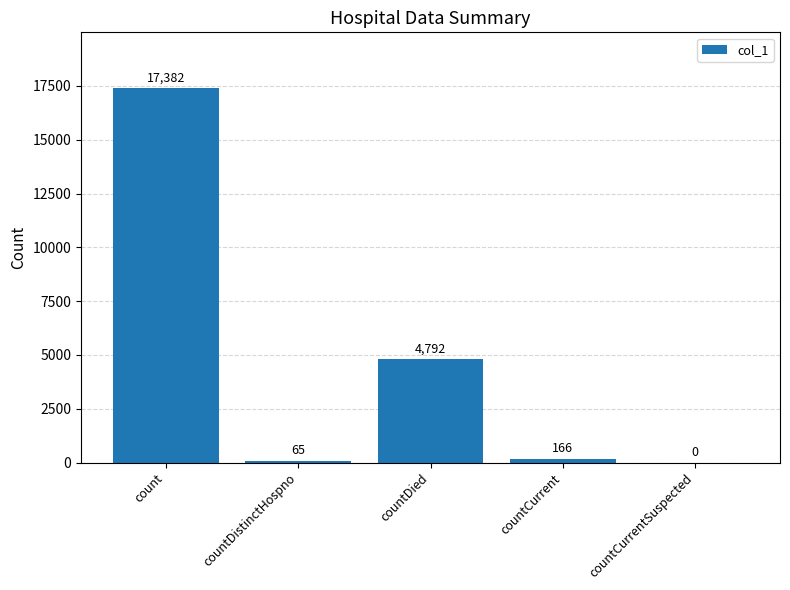

What is the change in value from count to countCurrentSuspected?

-17382